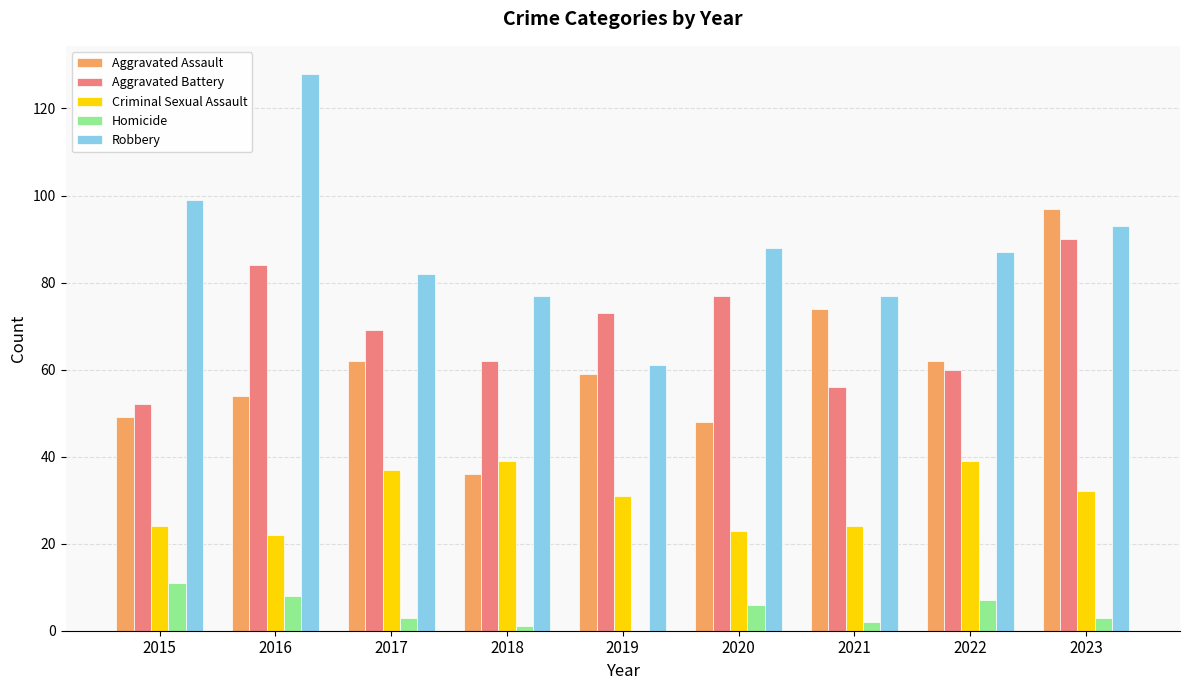

Which series changed the most between 2016 and 2019?

Robbery